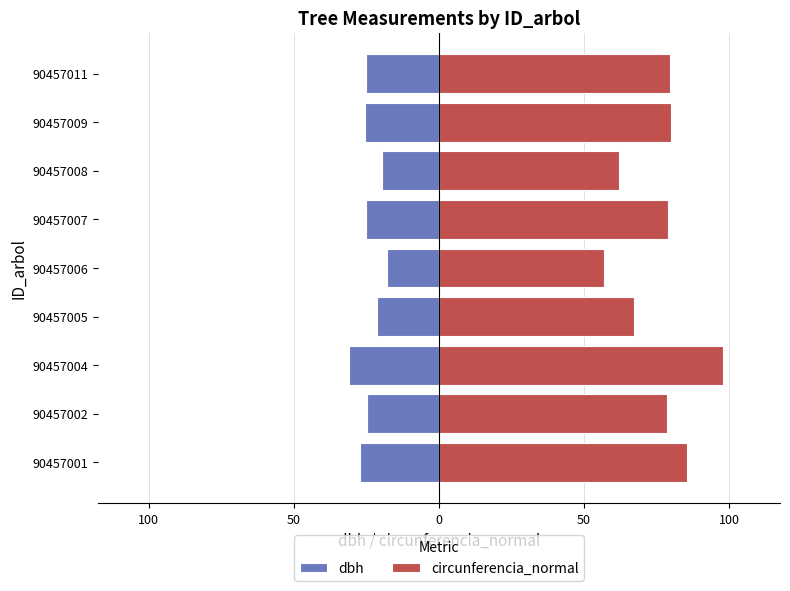

Is the value of circunferencia_normal at 90457005 greater than the value of dbh at 90457008?

Yes